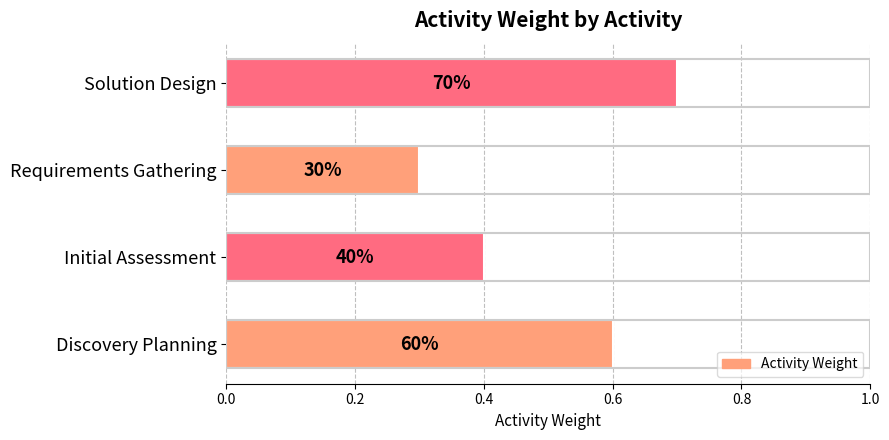

Does the chart contain any negative values?

No